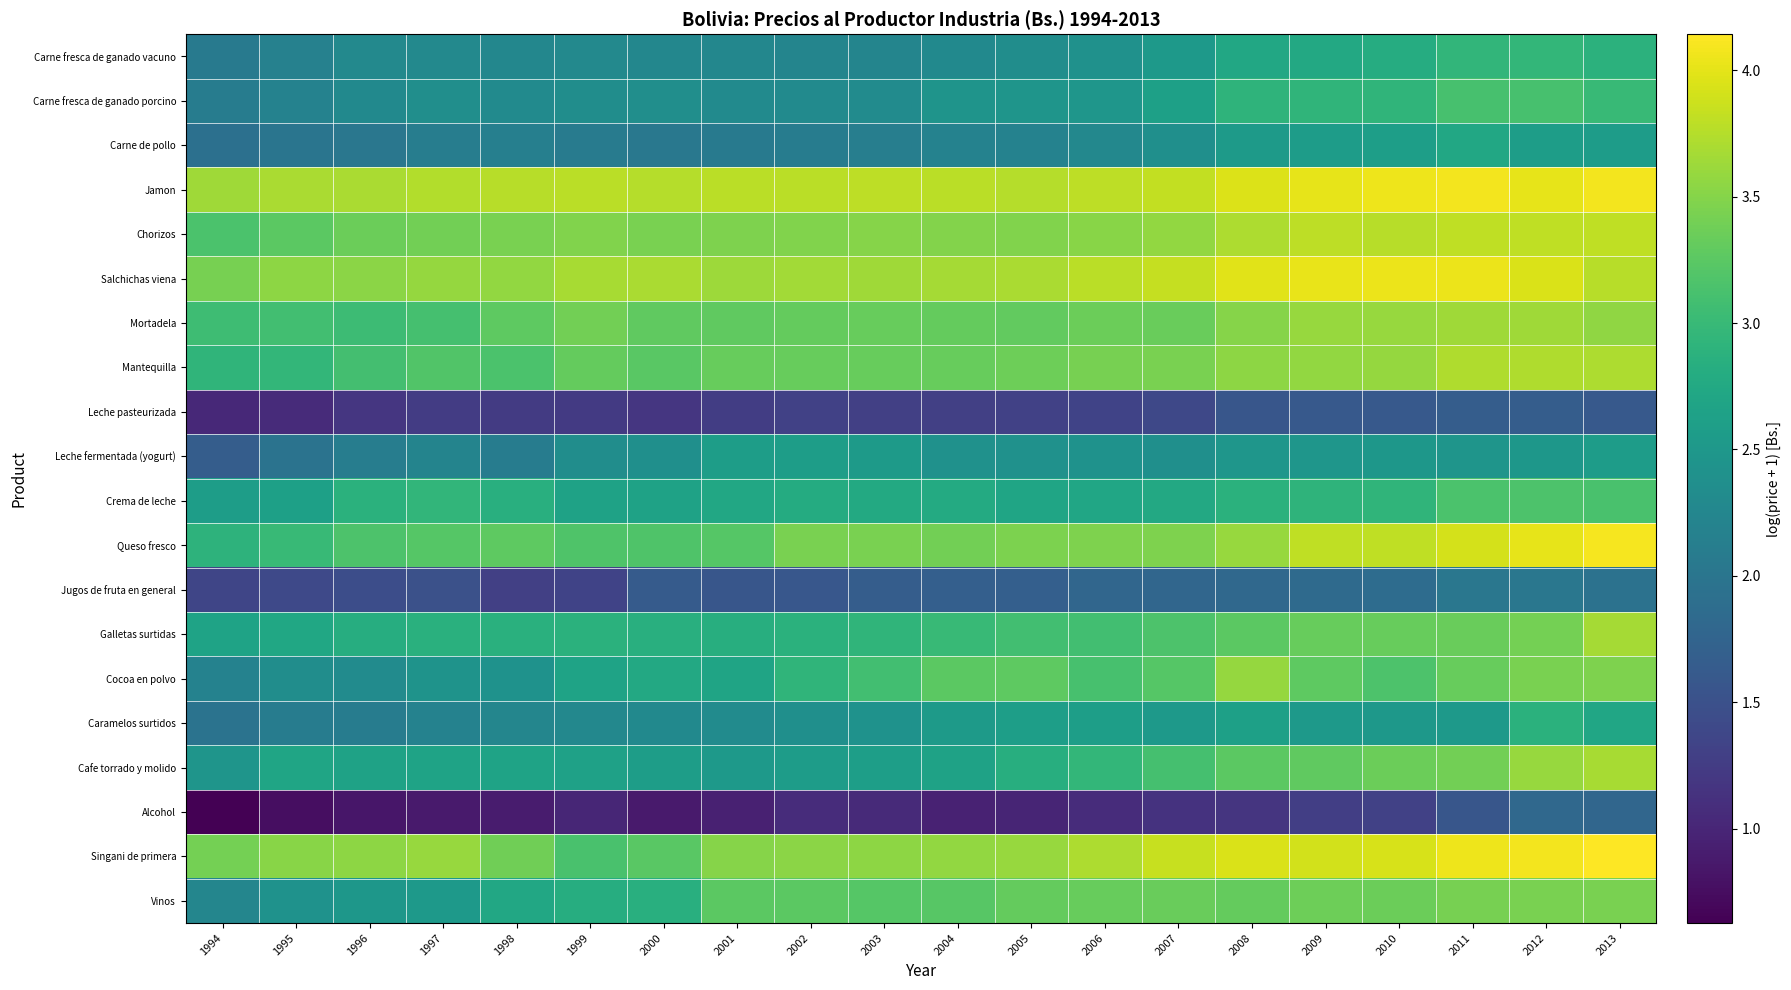

List the series in order of their peak value, highest first.

Singani de primera, Queso fresco, Jamon, Salchichas viena, Chorizos, Mantequilla, Cafe torrado y molido, Galletas surtidas, Mortadela, Cocoa en polvo, Vinos, Crema de leche, Carne fresca de ganado porcino, Carne fresca de ganado vacuno, Caramelos surtidos, Carne de pollo, Leche fermentada (yogurt), Jugos de fruta en general, Alcohol, Leche pasteurizada